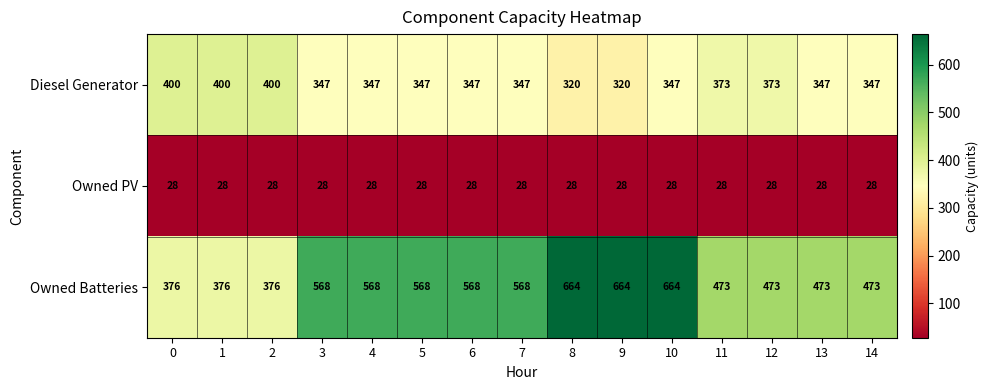

True or false: Owned Batteries has a value of 568 at 4.

True